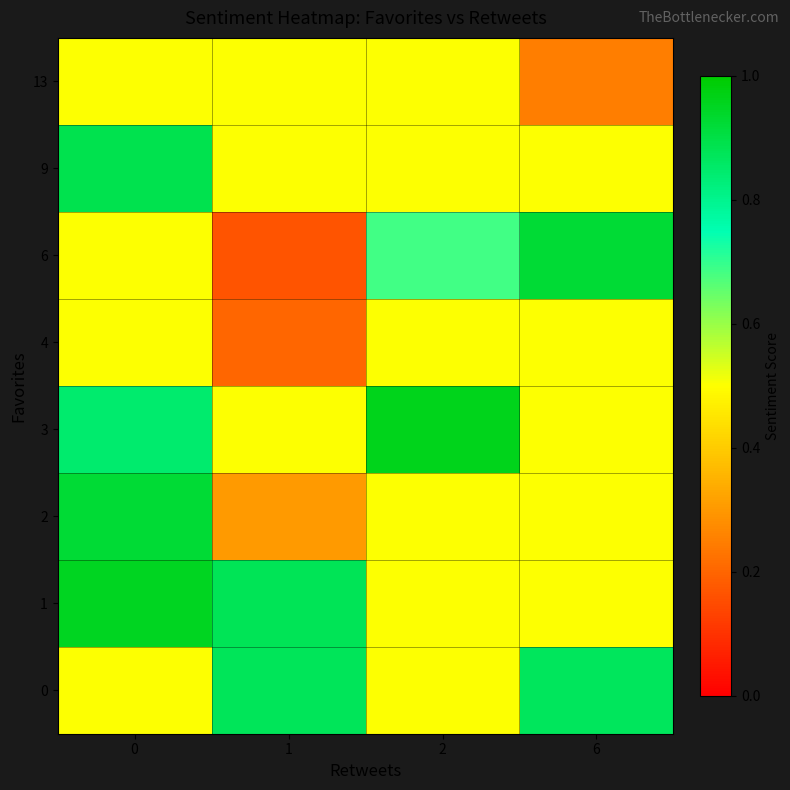

Which series has the largest total across all categories?

1